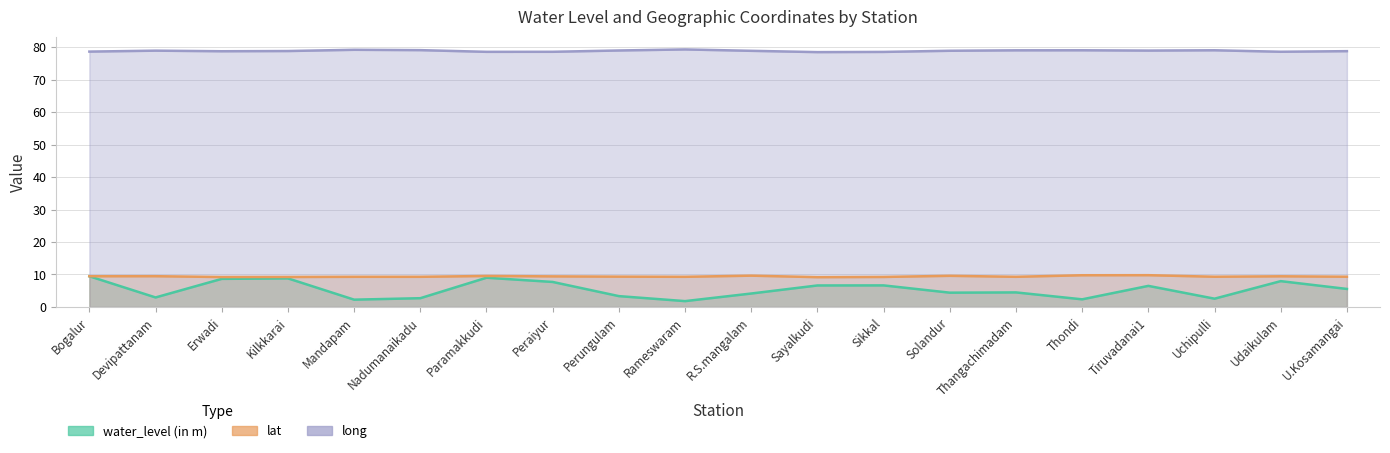

At Erwadi, list the series in order from smallest to largest.

water_level (in m), lat, long